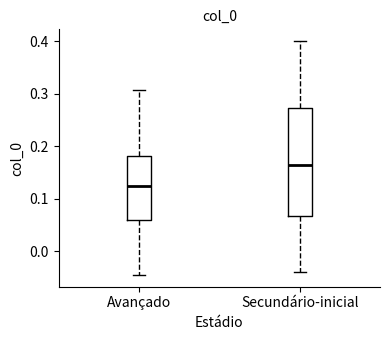

Reading left to right, read every box against the y-axis: the position of its median line, the range the box covers, and the ends of its whiskers. The values are not printed on the chart, so give them approximately, as read against the axis.

Avançado: median 0.13, box 0.06 to 0.18, whiskers -0.05 to 0.31
Secundário-inicial: median 0.17, box 0.07 to 0.27, whiskers -0.04 to 0.40